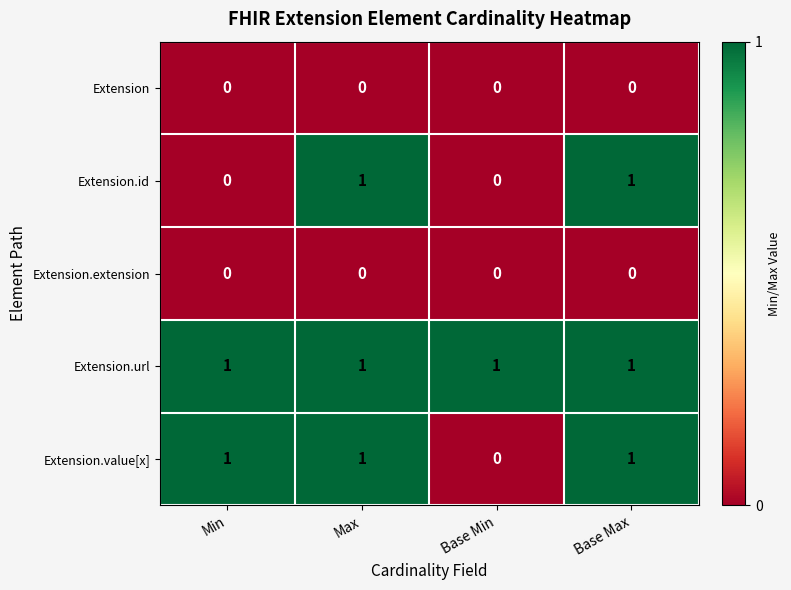

Which series changed the most between Min and Base Max?

Extension.id